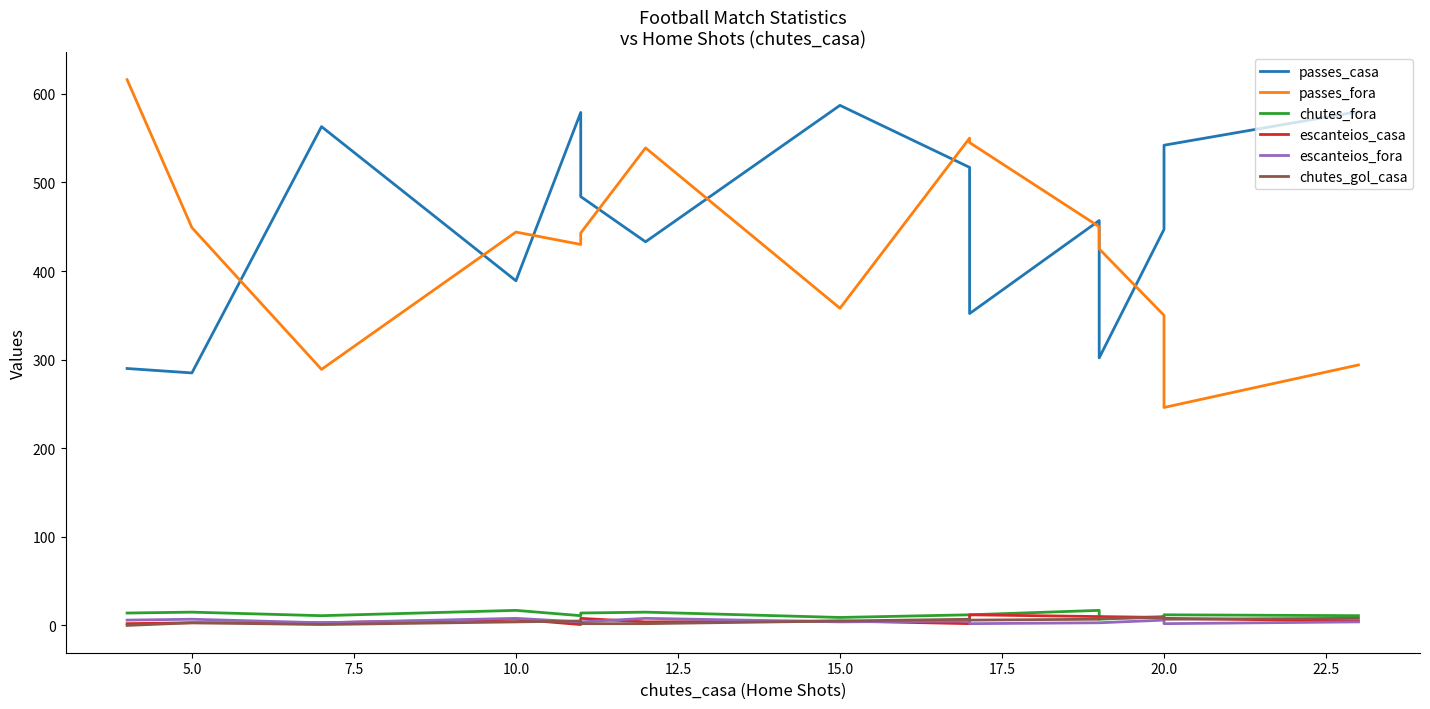

The value of escanteios_casa at 7.5 is 5. True or false?

False